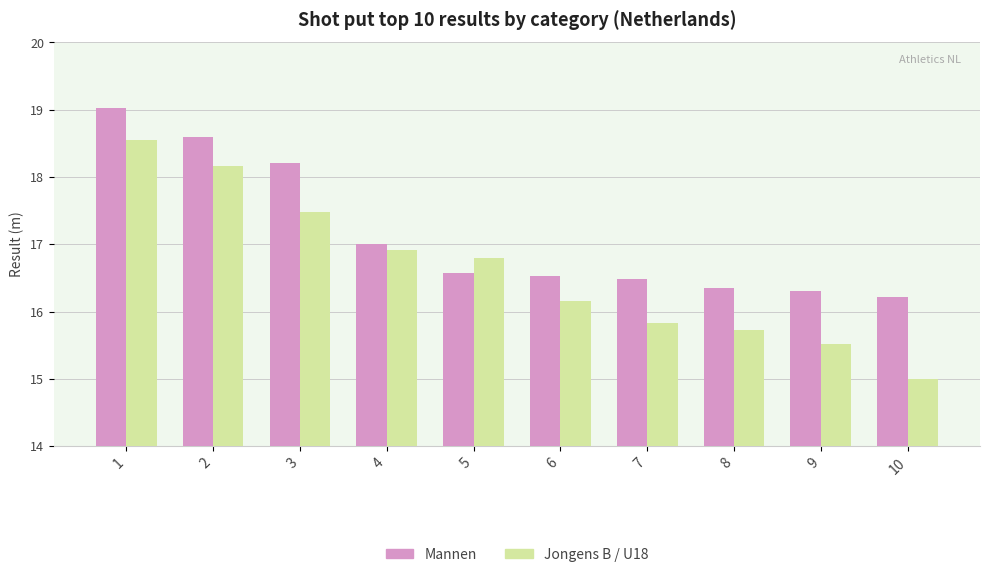

Reading left to right, what are all the values shown in this chart?

Mannen: 1=19.0	2=18.6	3=18.2	4=17.0	5=16.6	6=16.5	7=16.5	8=16.4	9=16.3	10=16.2
Jongens B / U18: 1=18.6	2=18.2	3=17.5	4=16.9	5=16.8	6=16.2	7=15.8	8=15.7	9=15.5	10=15.0